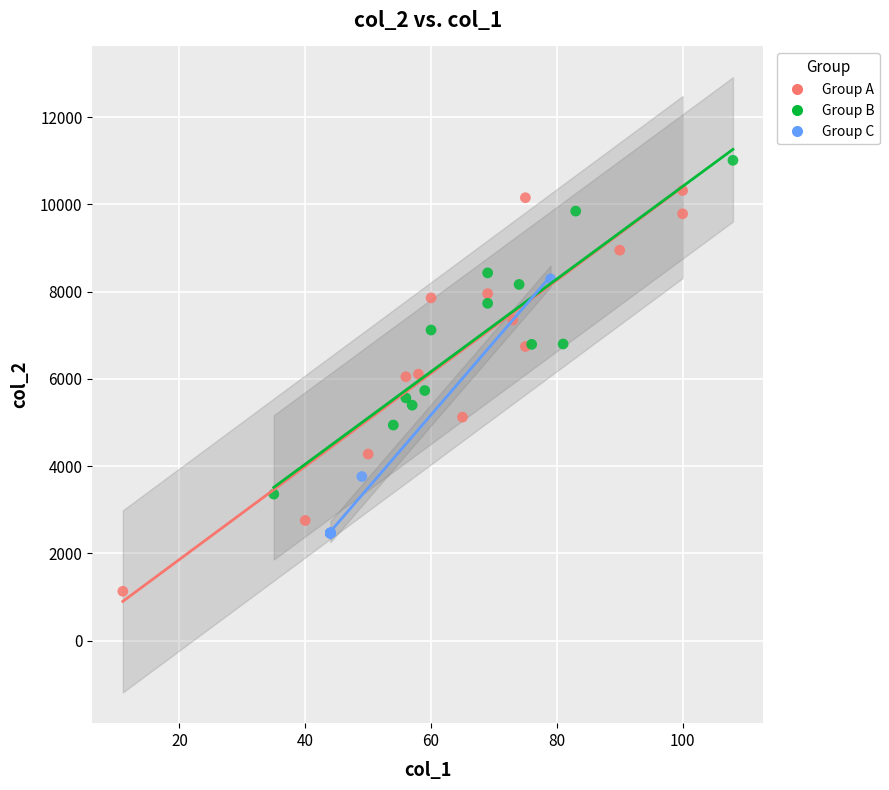

Which series reaches the minimum Y coordinate?

Group A